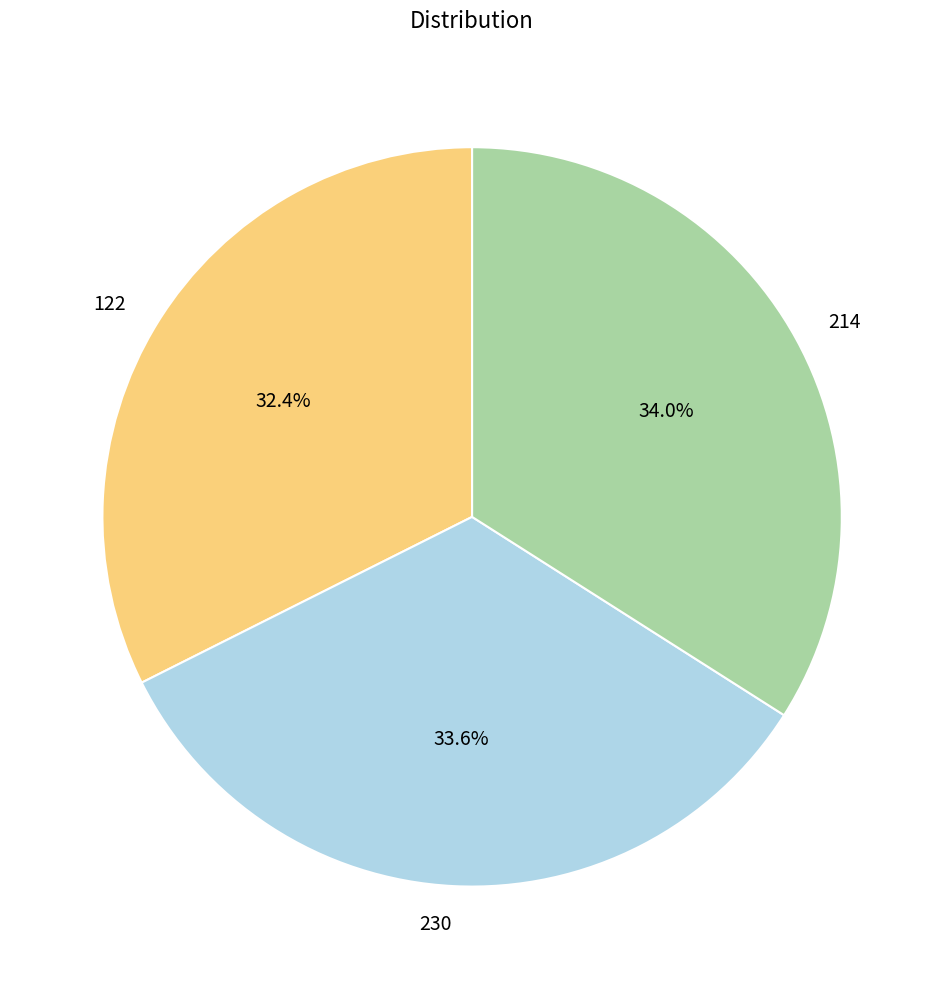

Does any single category account for the majority?

No